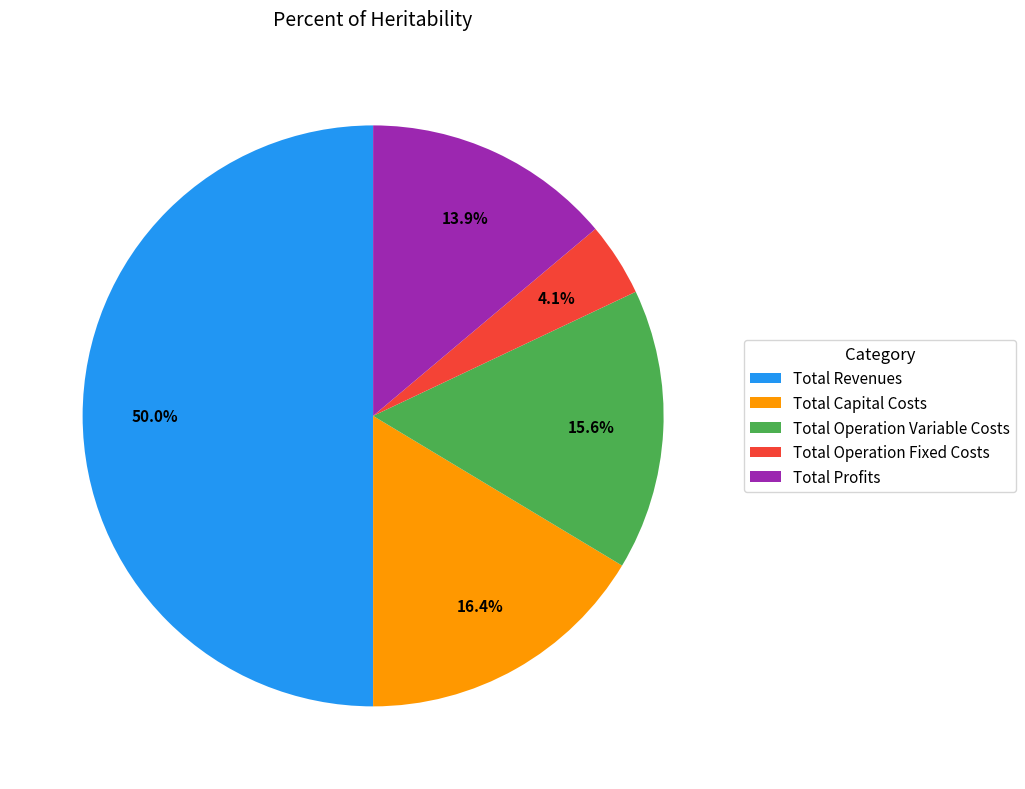

Rank the categories by value from highest to lowest.

Total Revenues, Total Capital Costs, Total Operation Variable Costs, Total Profits, Total Operation Fixed Costs